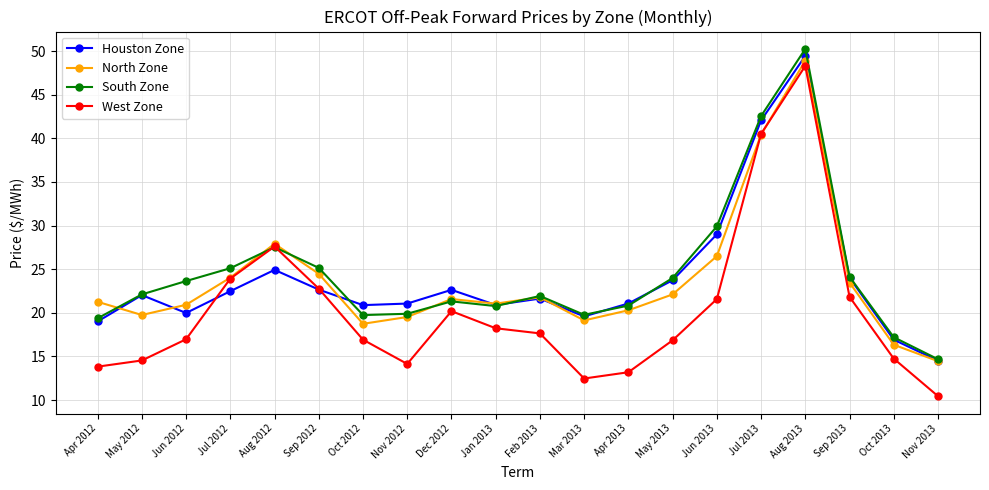

The value of Houston Zone at Apr 2012 is 27.7. True or false?

False